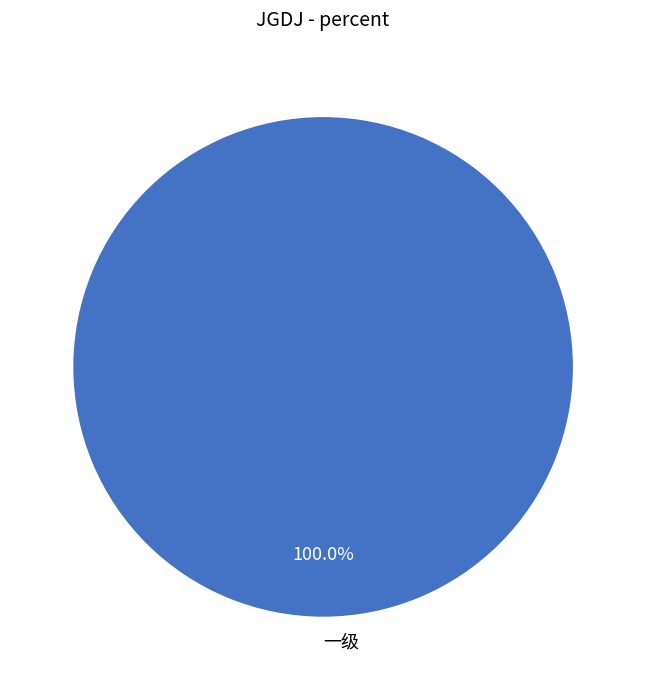

Rank the categories by value from lowest to highest.

一级